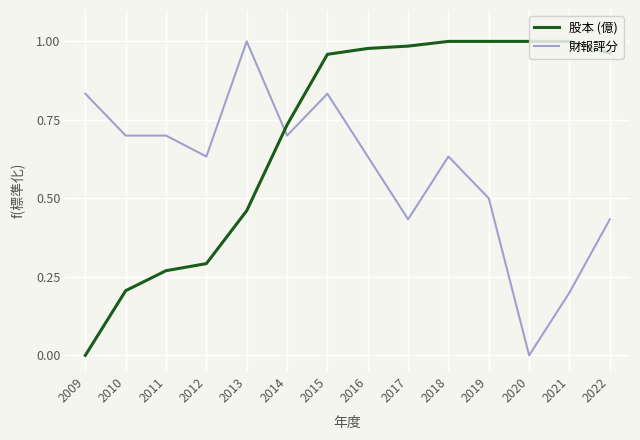

True or false: 財報評分 has more than 2 points higher than both neighbors.

True